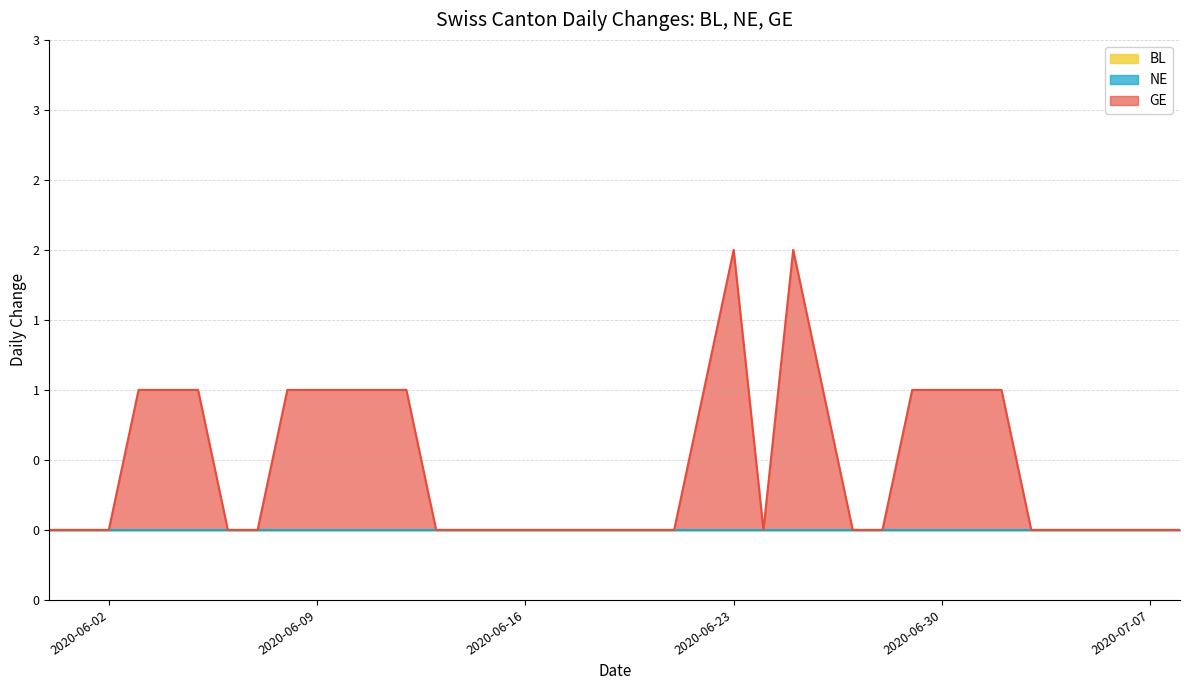

Which series has the largest total across all categories?

GE